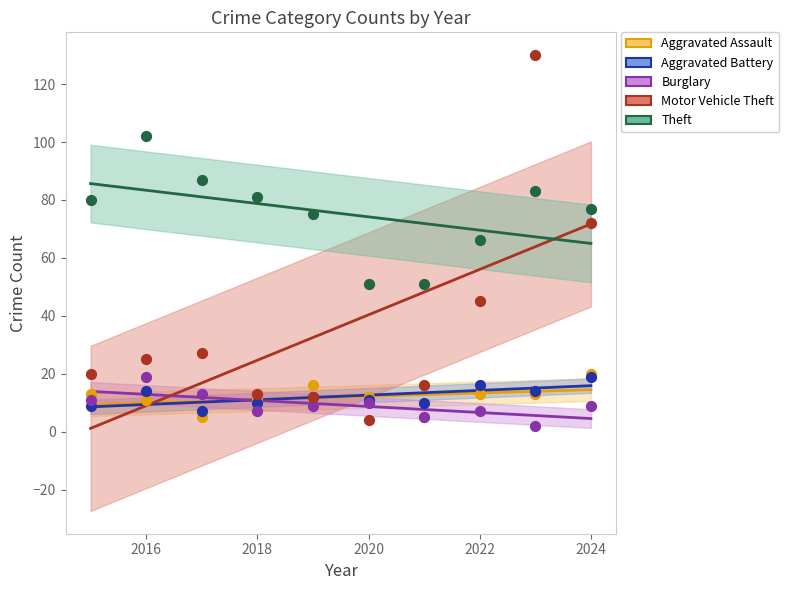

Which series has the largest Y range (max minus min)?

Motor Vehicle Theft